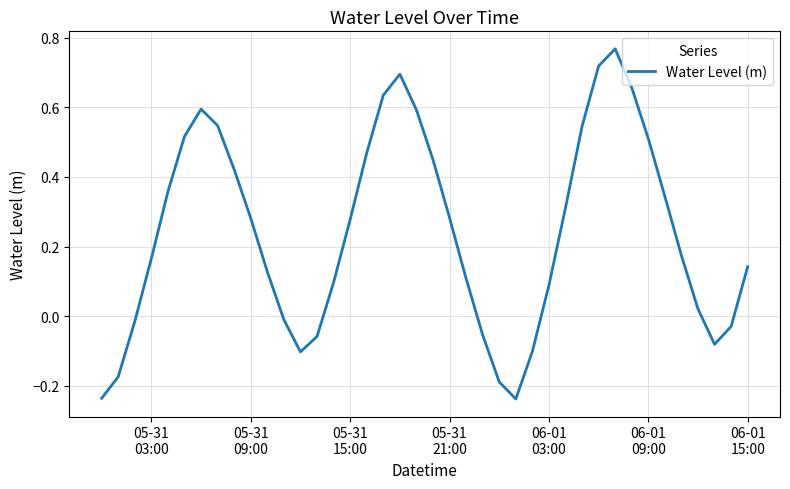

Reading right to left, list all the values displayed in this chart.

0.1	-0.0	-0.1	0.0	0.2	0.3	0.5	0.7	0.8	0.7	0.5	0.3	0.1	-0.1	-0.2	-0.2	-0.1	0.1	0.3	0.4	0.6	0.7	0.6	0.5	0.3	0.1	-0.1	-0.1	-0.0	0.1	0.3	0.4	0.5	0.6	0.5	0.4	0.2	-0.0	-0.2	-0.2